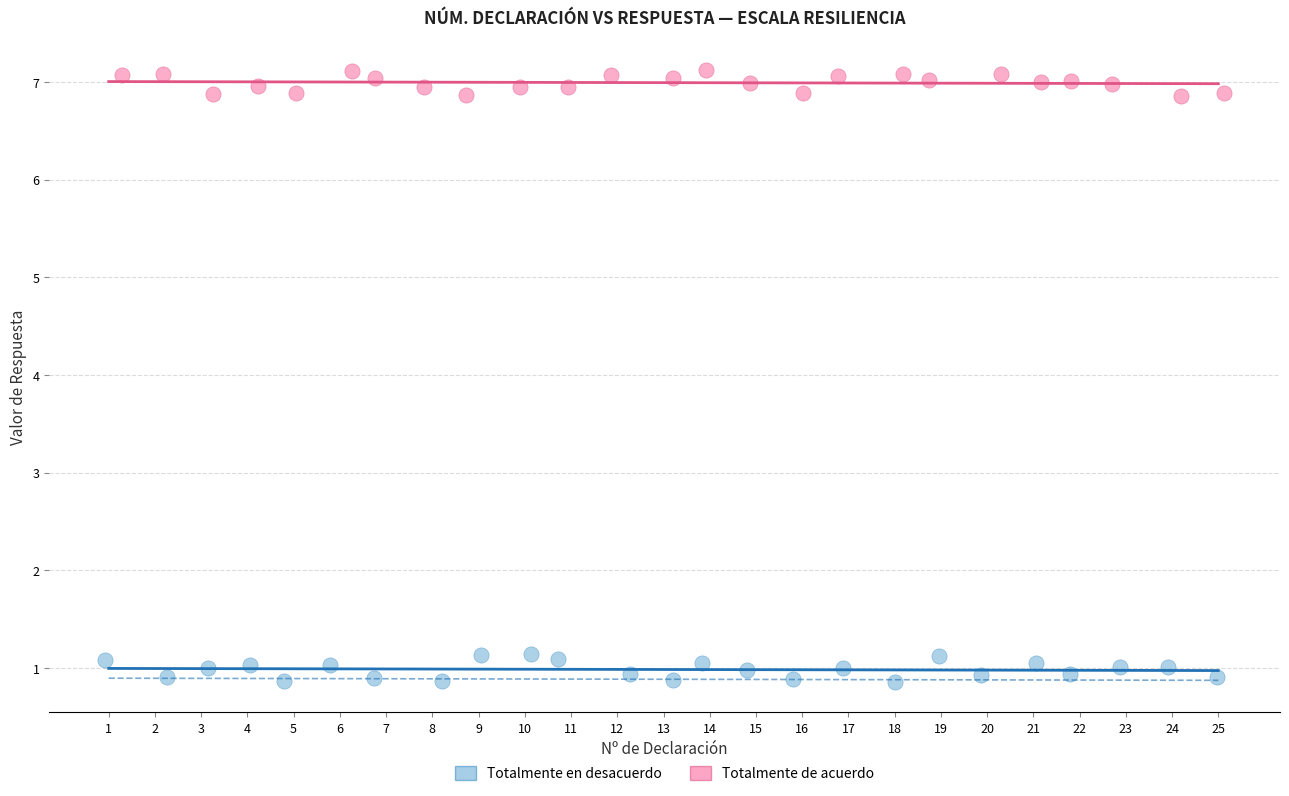

Which series contains the lowest Y value?

Totalmente en desacuerdo